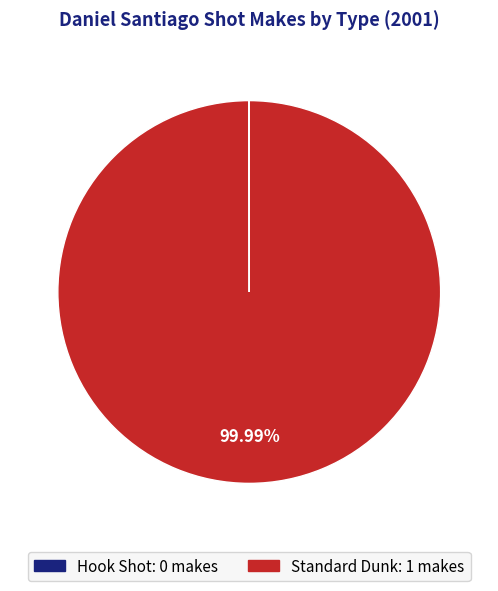

To the nearest percent, what is the difference between the largest and smallest slice percentages?

100%